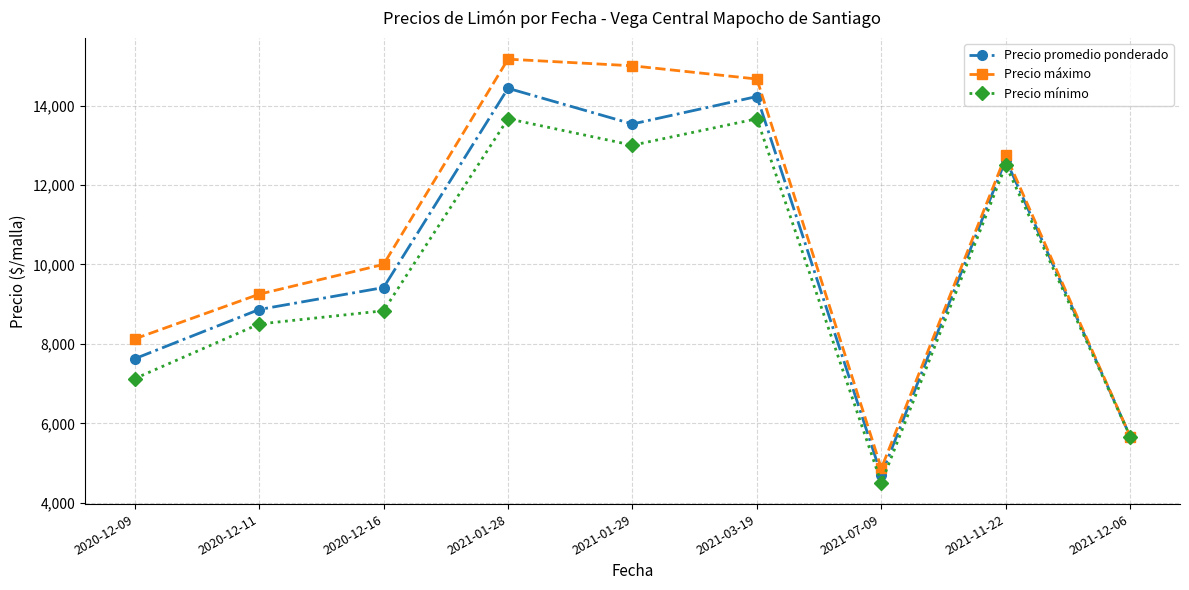

List the series in order of their overall mean, highest first.

Precio máximo, Precio promedio ponderado, Precio mínimo